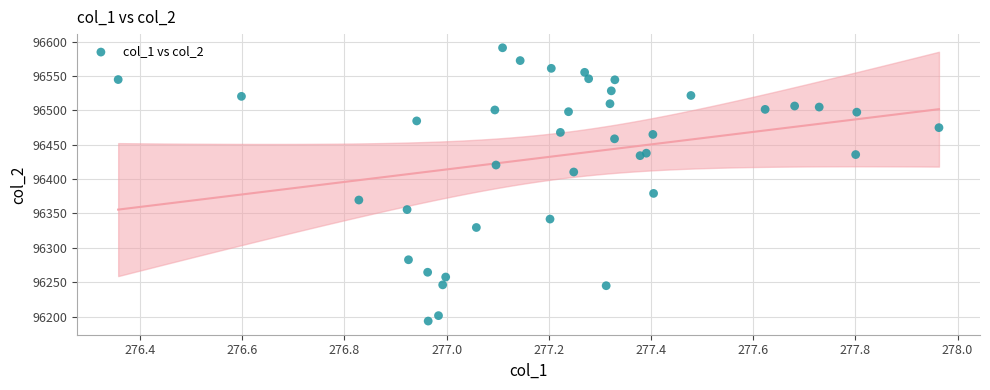

What Y value in the scatter plot is closest to 96392?

96379.2